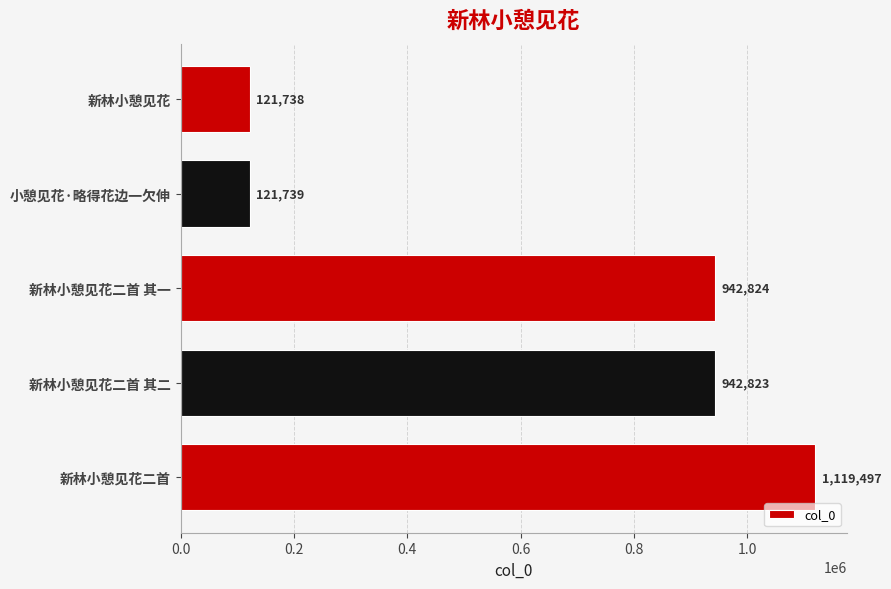

The chart shows a value of 211911 at 小憩见花·略得花边一欠伸. True or false?

False